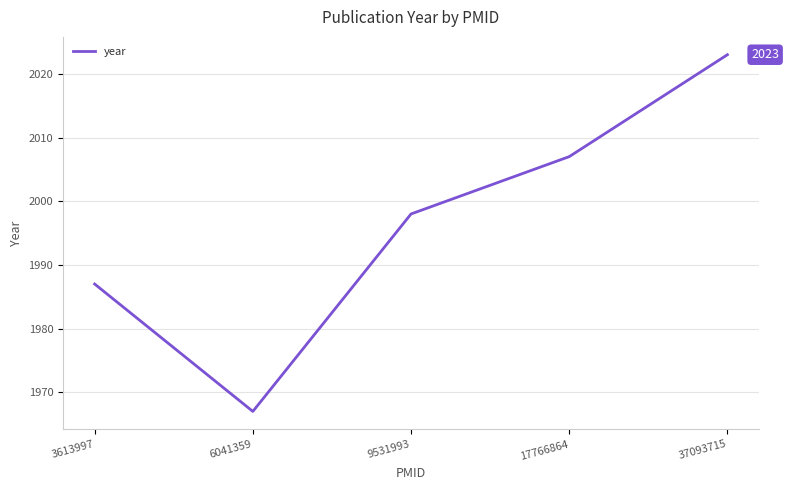

What is the ratio of the value at 3613997 to the value at 37093715?

1.0